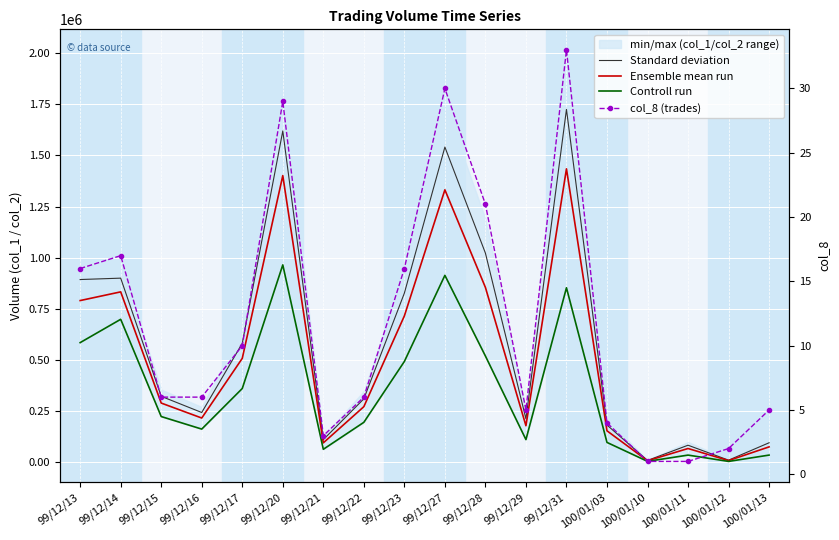

True or false: col_8 (trades) has a value of 2.8 at 100/01/12.

False